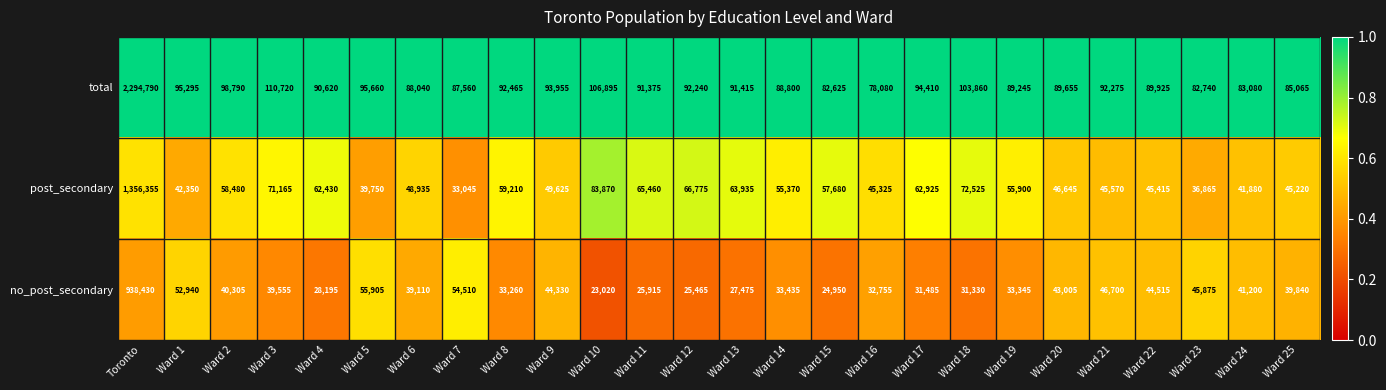

Count the number of data series in this chart.

3